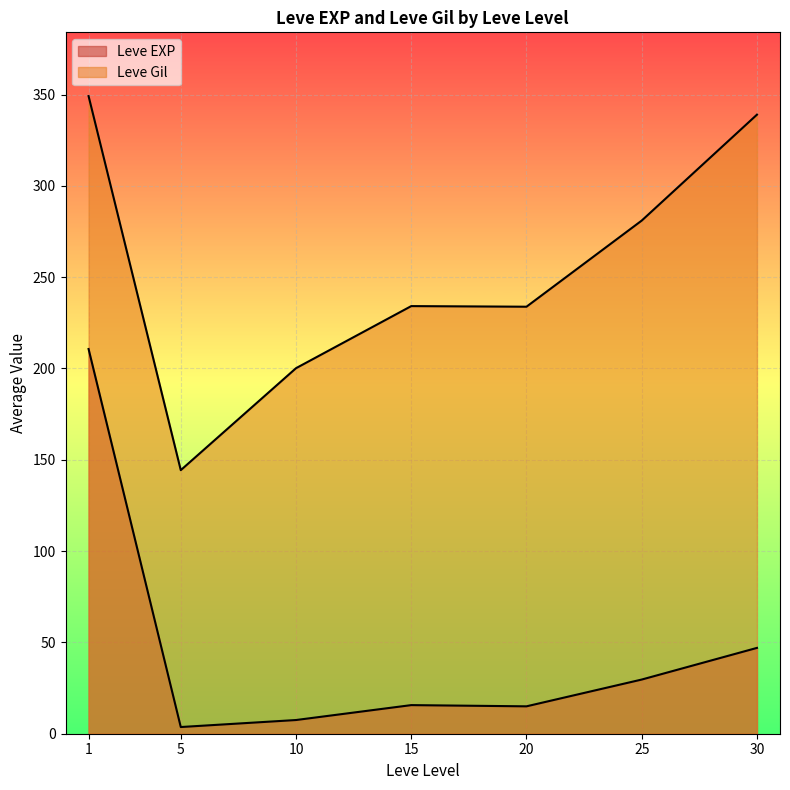

At 10, list the series in order from smallest to largest.

Leve EXP, Leve Gil